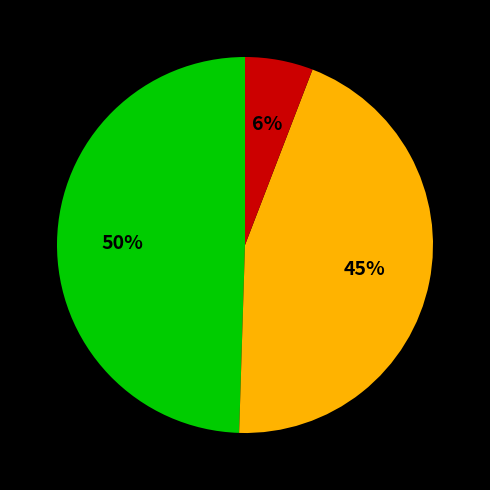

How many slices are in this pie chart?

3